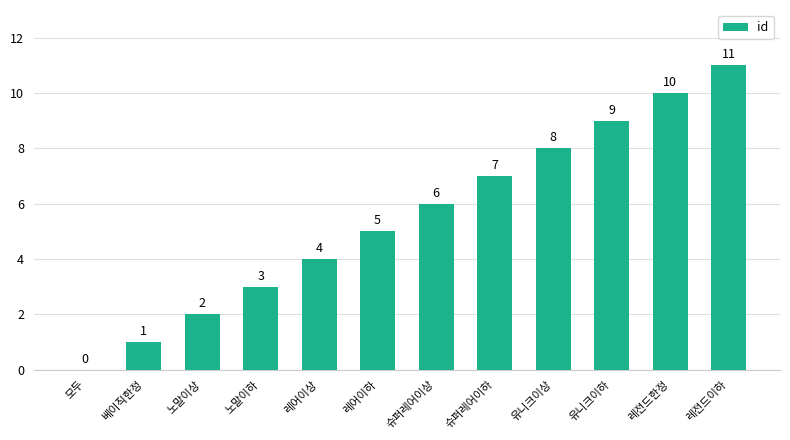

Read the value at 유니크이하, to the nearest 10.

10